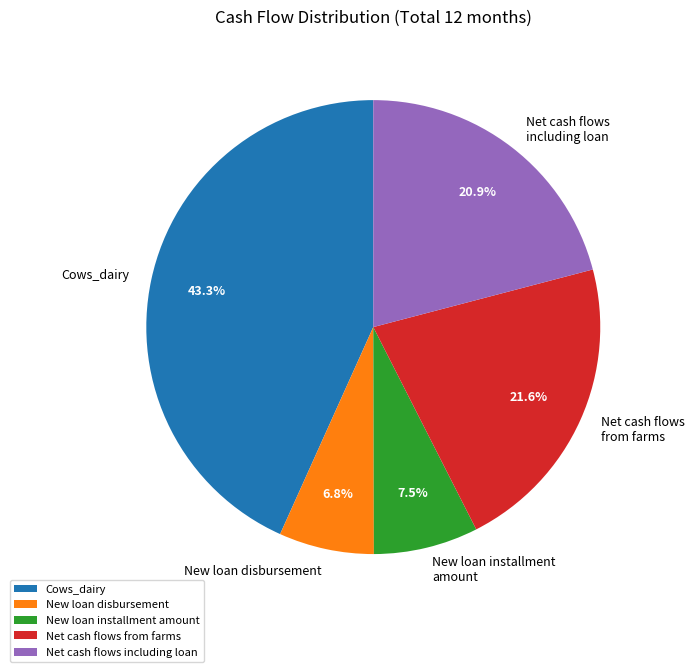

To the nearest percent, what is the average slice percentage?

20%